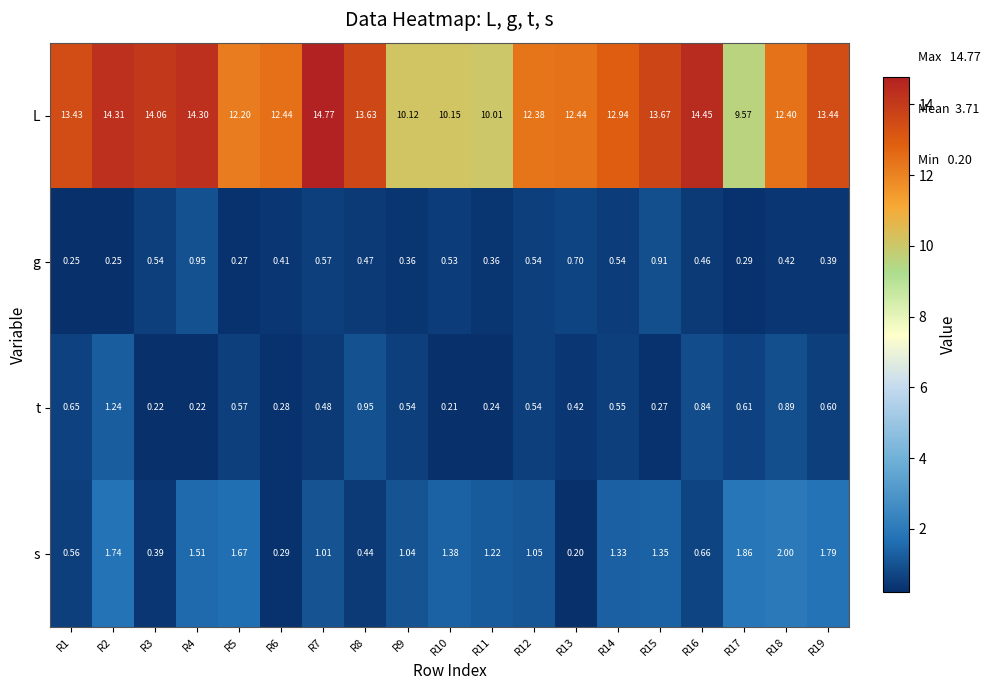

At how many categories does at least one series exceed 9?

19